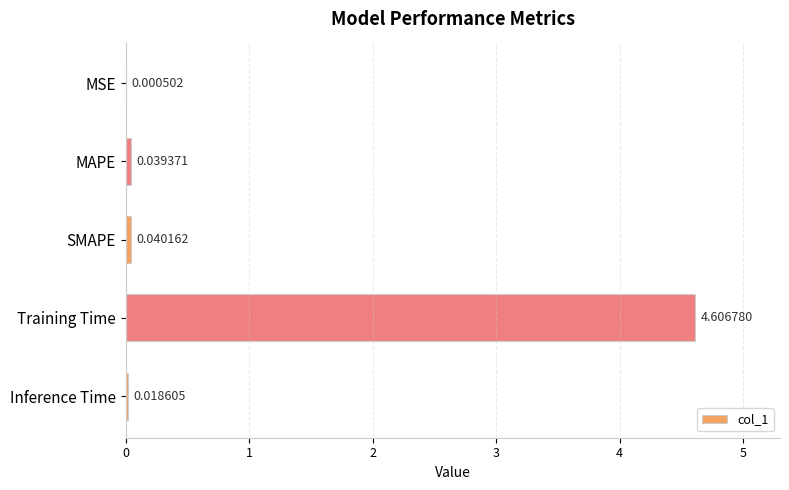

What is the change in value from MAPE to Training Time?

+4.6